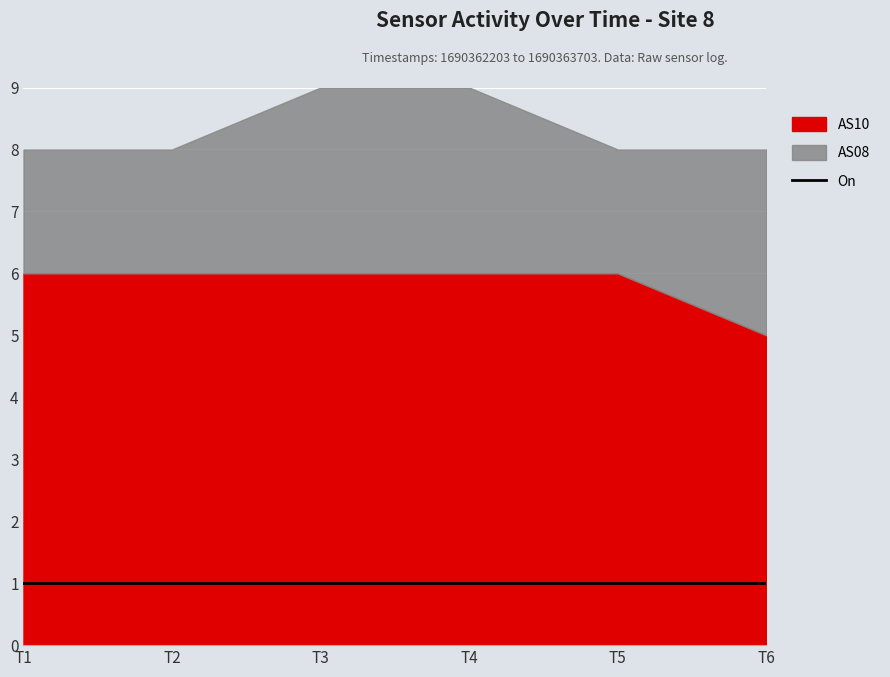

True or false: AS10 has more than 2 interior local peaks.

False